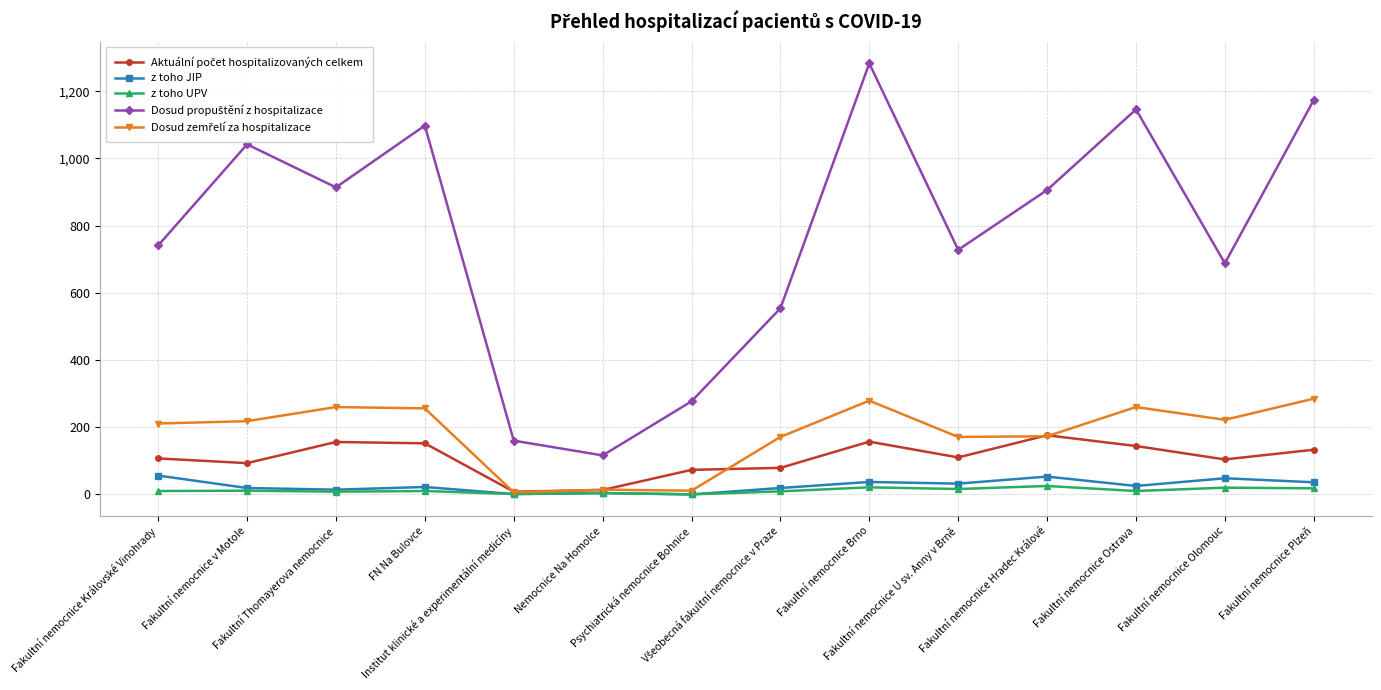

True or false: Aktuální počet hospitalizovaných celkem and z toho UPV intersect in this chart.

False